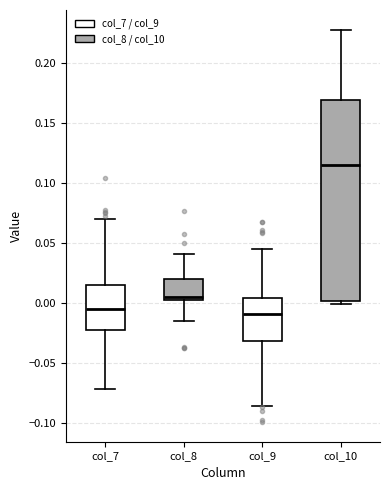

Reading left to right, transcribe this box plot: for each box, give where its median line is, the range the box spans, and where its two whiskers end, as read against the y-axis. The values are not printed on the chart, so give them approximately, as read against the axis.

col_7: median -0.005, box -0.025 to 0.015, whiskers -0.070 to 0.070
col_8: median 0.005 (just above the box's lower edge), box 0.005 to 0.020, whiskers -0.015 to 0.040
col_9: median -0.010, box -0.030 to 0.005, whiskers -0.085 to 0.045
col_10: median 0.115, box 0.000 to 0.170, whiskers 0.000 (just below the box's lower edge) to 0.230